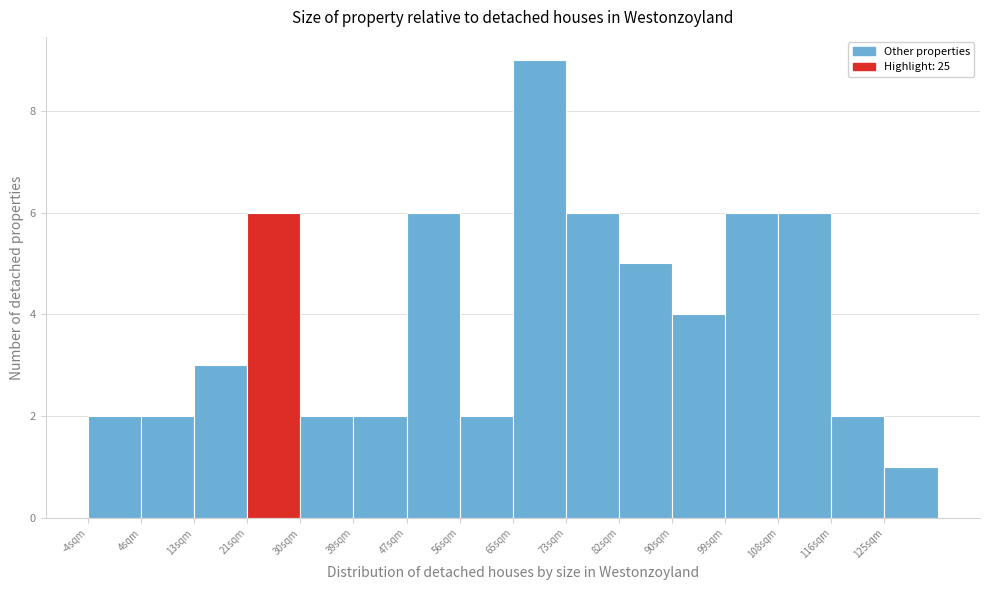

What is the height of the bar covering 82 to 91 on the x-axis? Neither the bar edges nor the heights are printed on the chart, so give them approximately, as read against the axes.

5